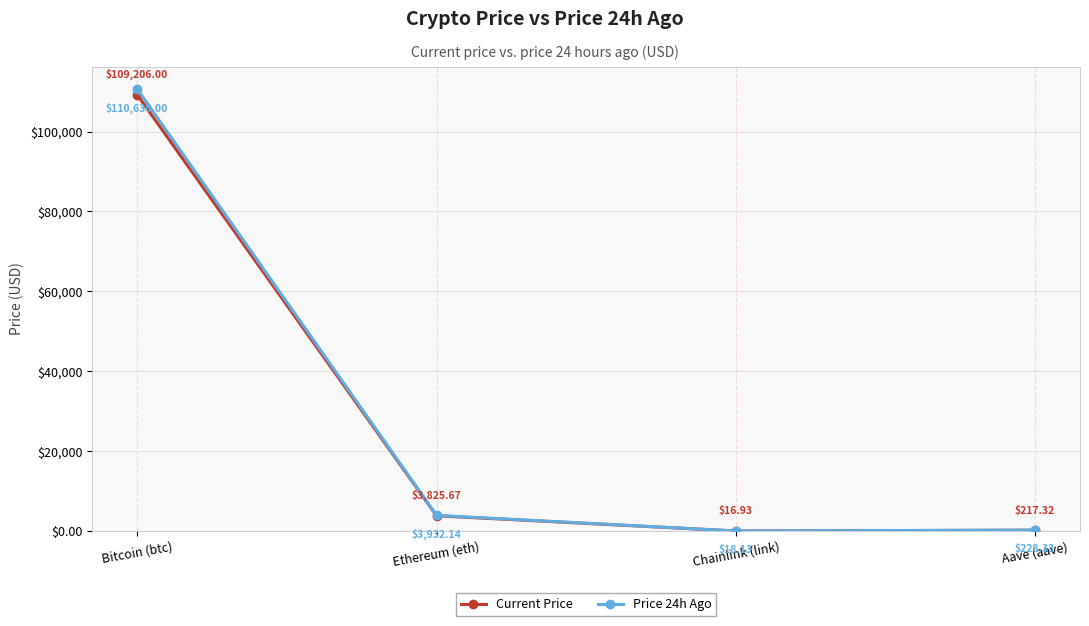

How many series are shown in this chart?

2